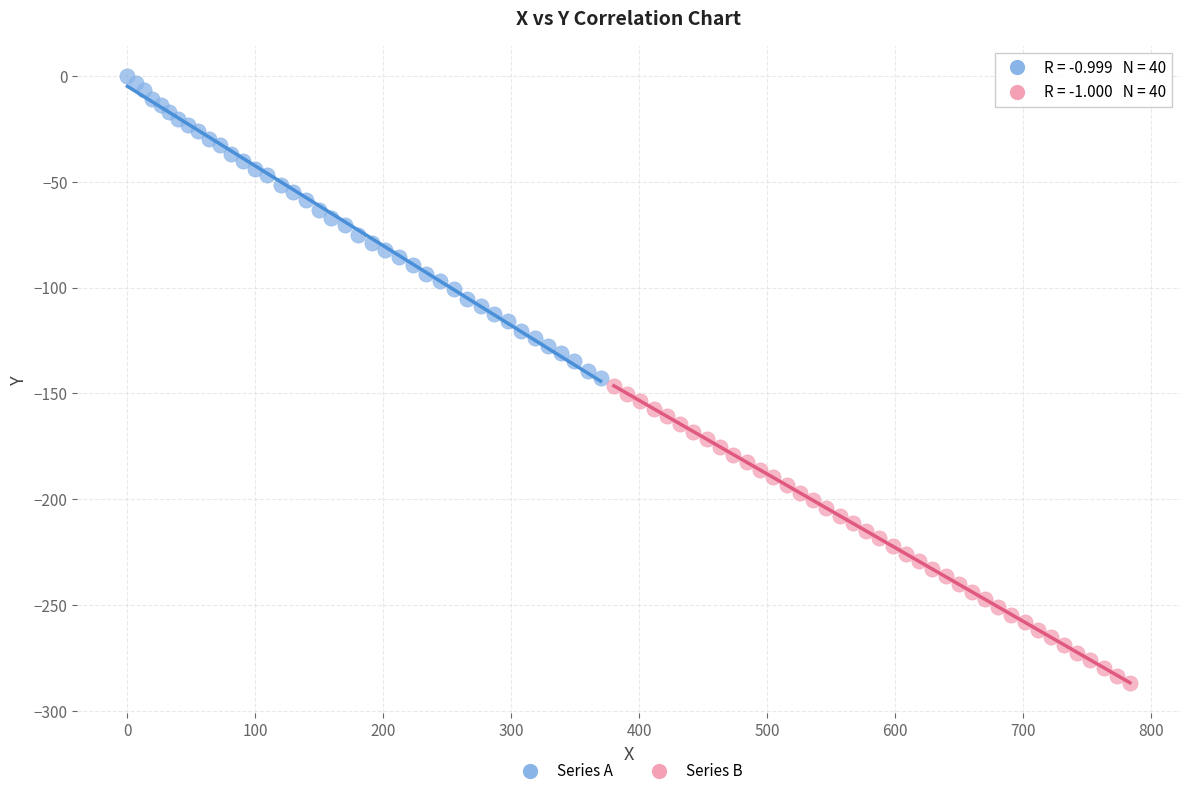

Which series contains the lowest Y value?

Series B